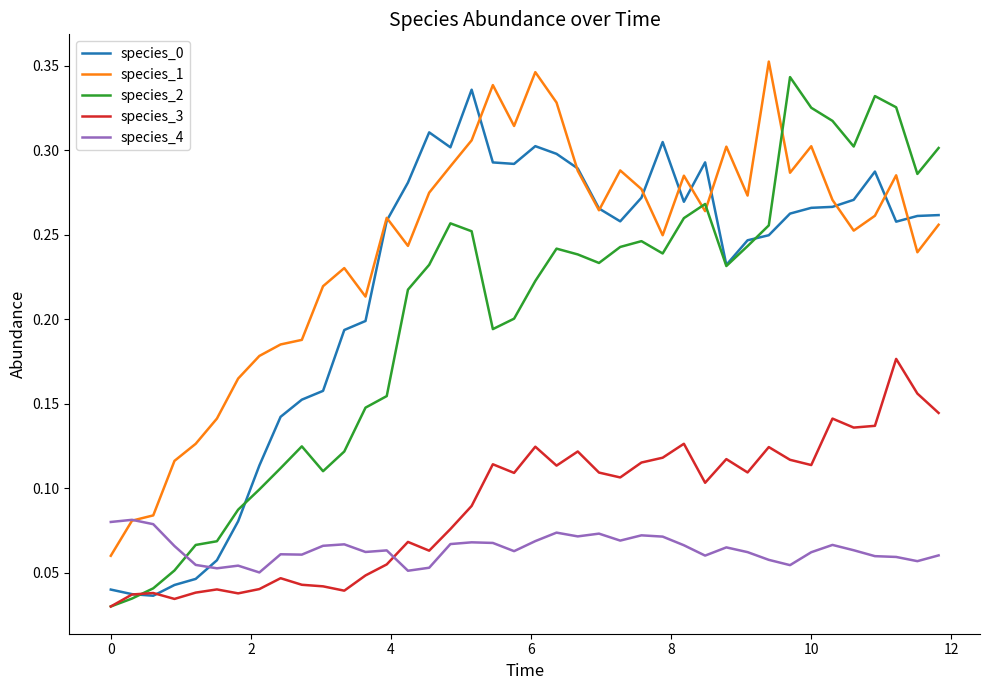

Which series has the largest range (max minus min)?

species_2